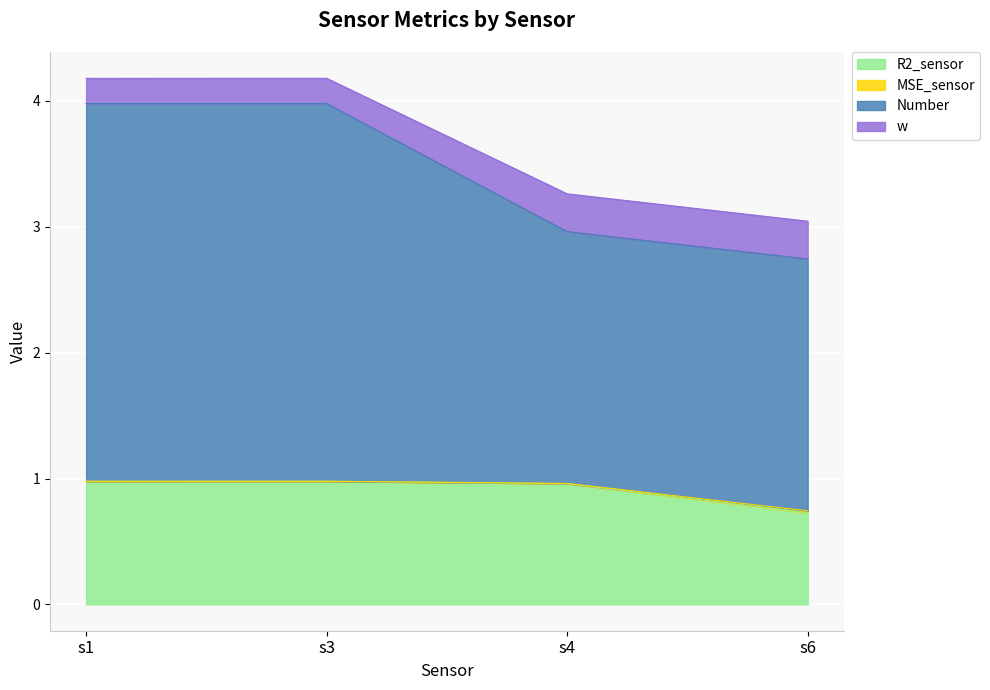

What is the minimum value for R2_sensor?

0.7